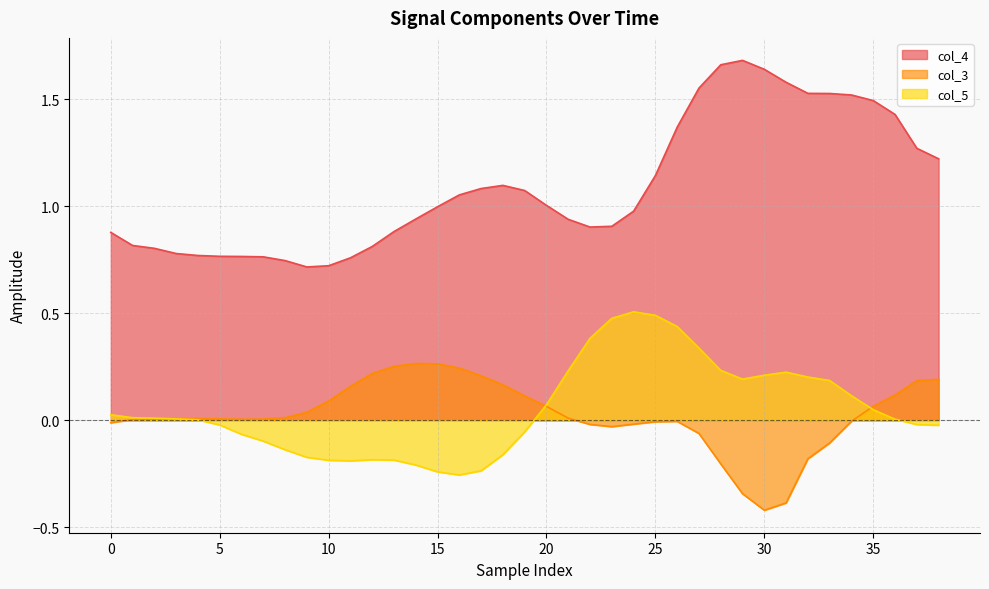

Which series has the largest range (max minus min)?

col_4